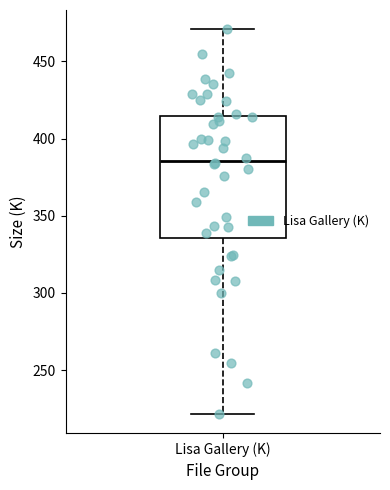

Where is the upper edge of the box for Lisa Gallery (K) on the y-axis? The values are not printed on the chart, so give them approximately, as read against the axis.

415